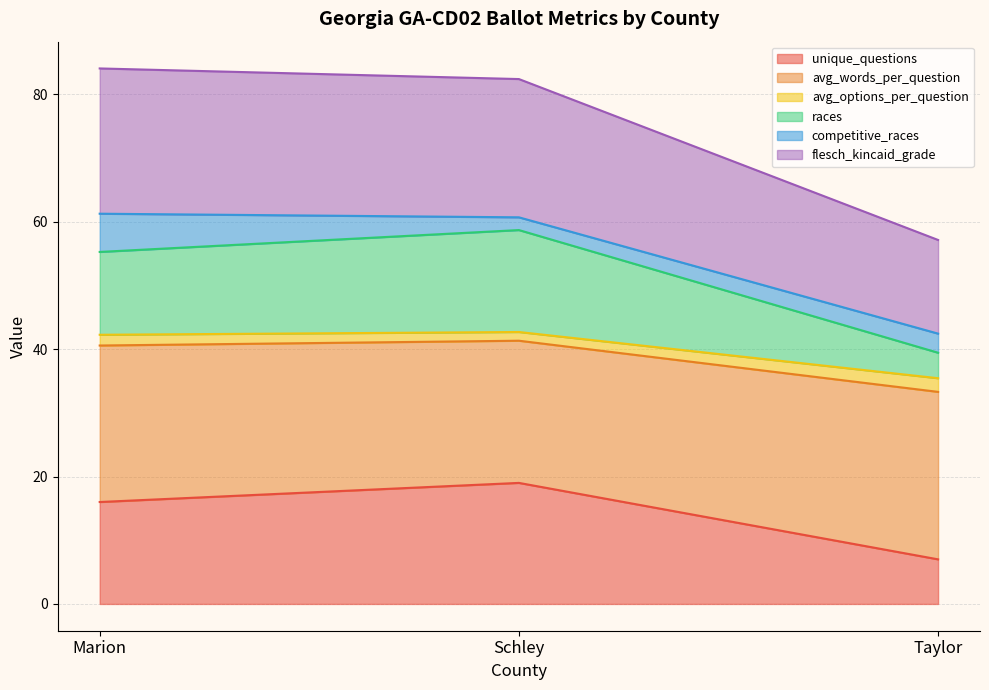

Between Marion and Schley, which is larger?

Schley